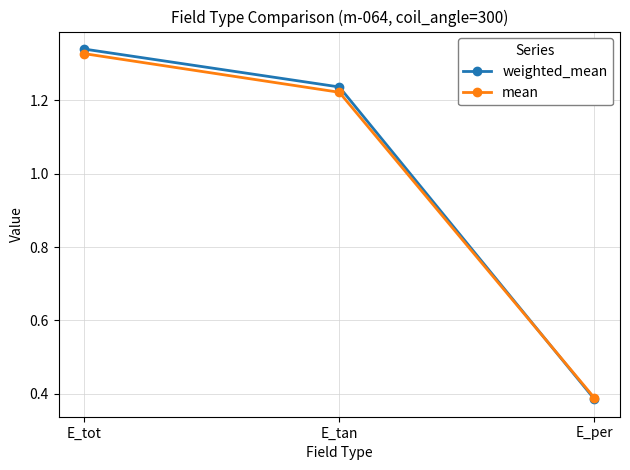

At which category does the chart reach its peak across all series?

E_tot